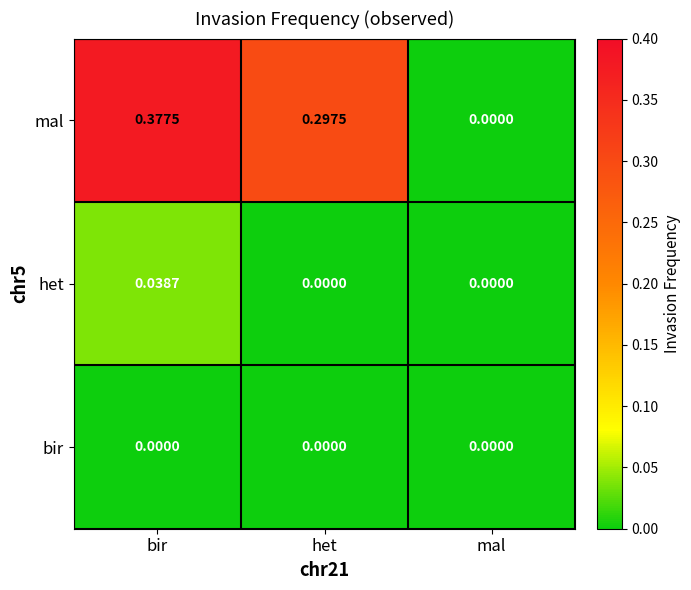

Rank the series by their maximum value, from lowest to highest.

bir, het, mal